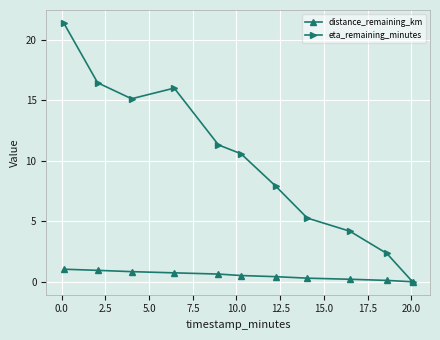

What is the value of the eta_remaining_minutes point at the 4th from the left?

16.0